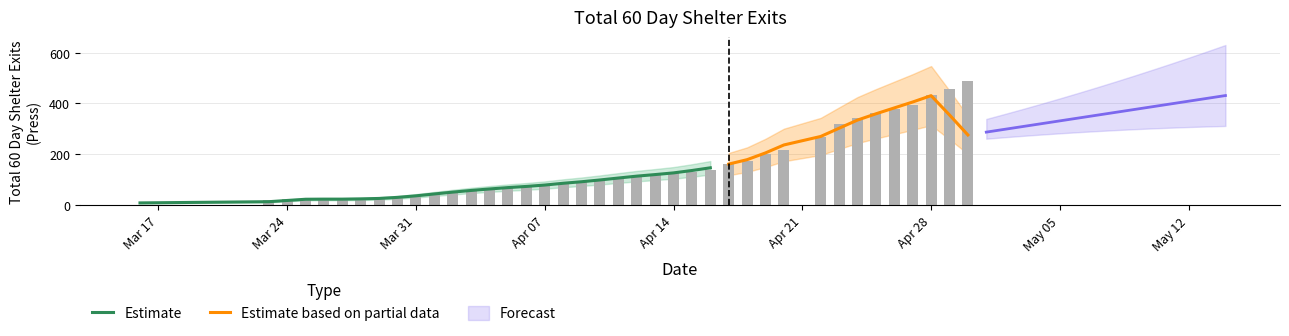

Rank the categories by value from lowest to highest.

2024-03-16, 2024-03-23, 2024-03-24, 2024-03-25, 2024-03-26, 2024-03-27, 2024-03-28, 2024-03-29, 2024-03-30, 2024-03-31, 2024-04-01, 2024-04-02, 2024-04-03, 2024-04-04, 2024-04-05, 2024-04-06, 2024-04-07, 2024-04-08, 2024-04-09, 2024-04-10, 2024-04-11, 2024-04-12, 2024-04-13, 2024-04-14, 2024-04-15, 2024-04-16, 2024-04-17, 2024-04-18, 2024-04-19, 2024-04-20, 2024-04-22, 2024-04-23, 2024-04-24, 2024-04-25, 2024-04-26, 2024-04-27, 2024-04-28, 2024-04-29, 2024-04-30